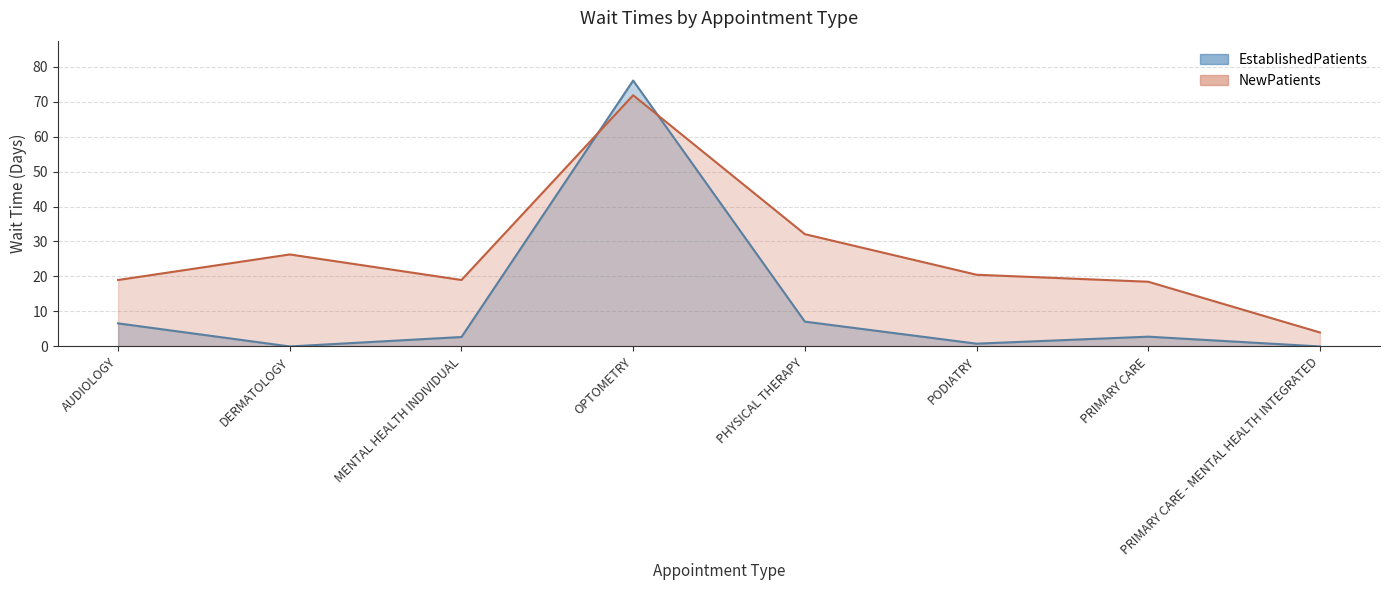

Which category has the lowest value across all series?

DERMATOLOGY